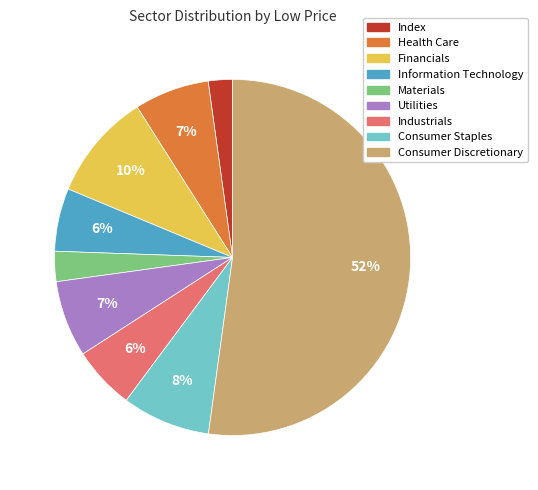

To the nearest percent, what is the average slice percentage?

11%